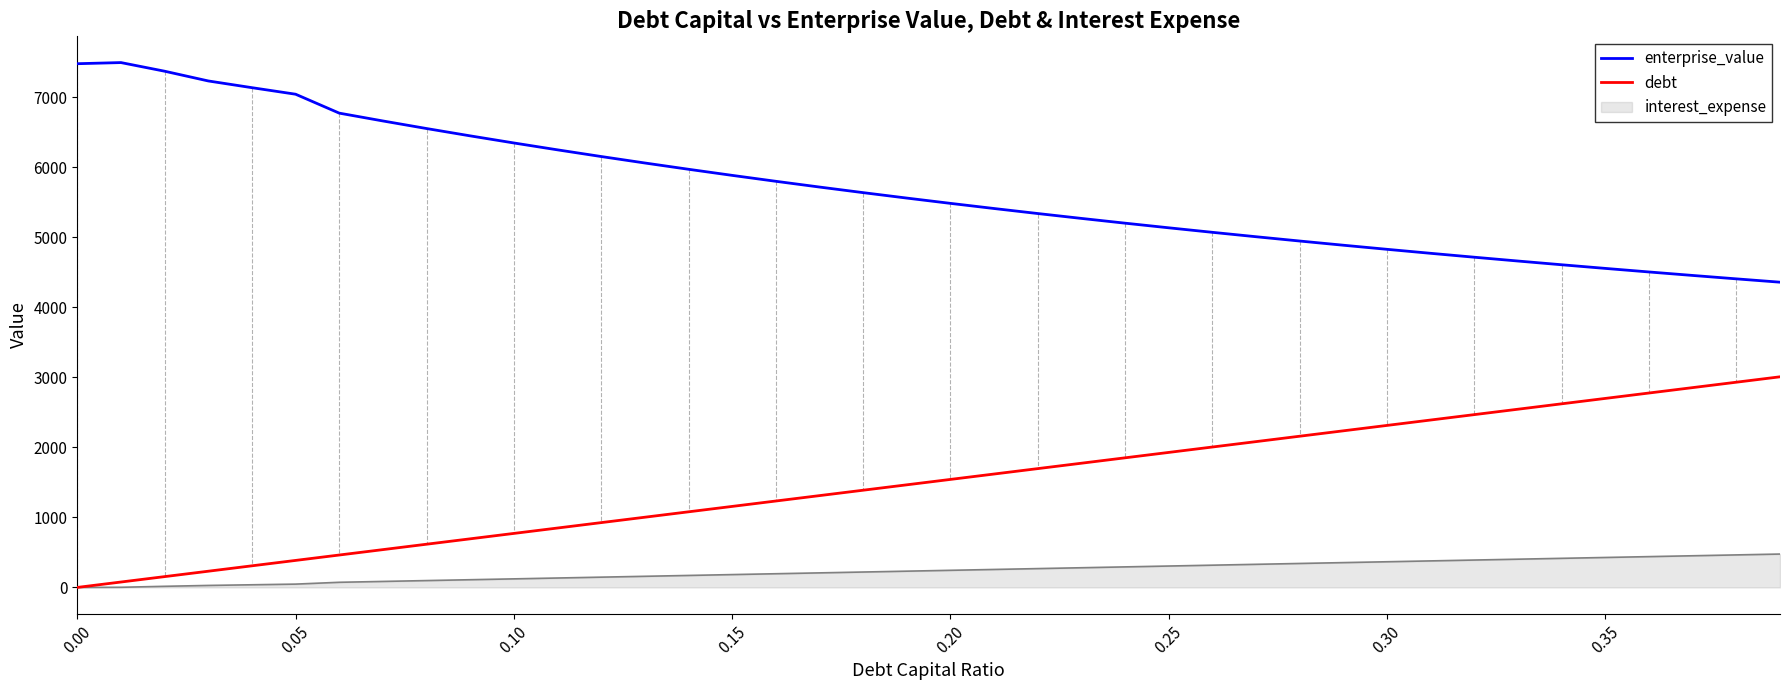

How many distinct data groups are displayed?

3